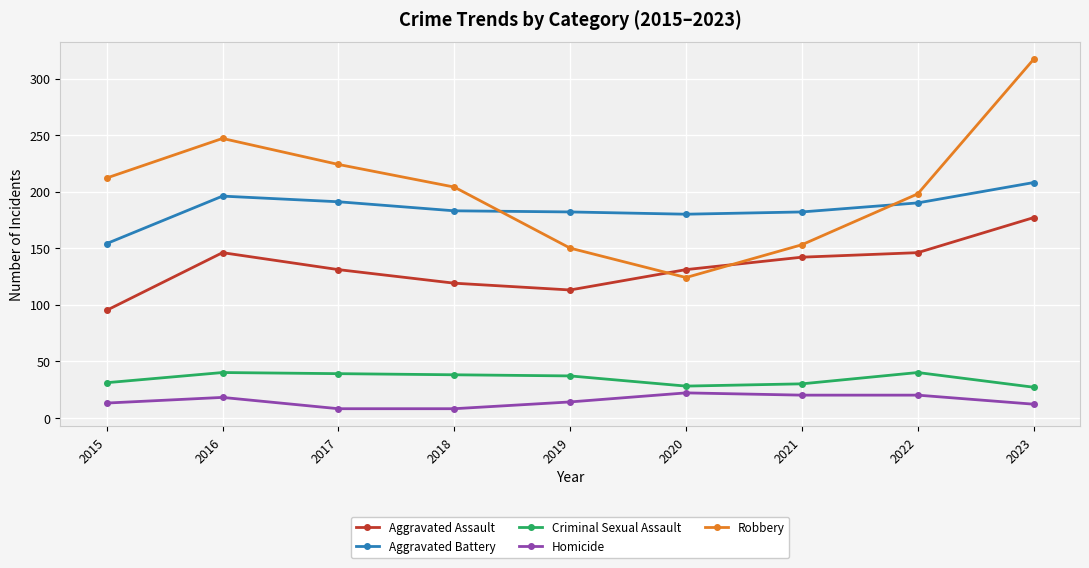

What is the greatest value displayed?

317